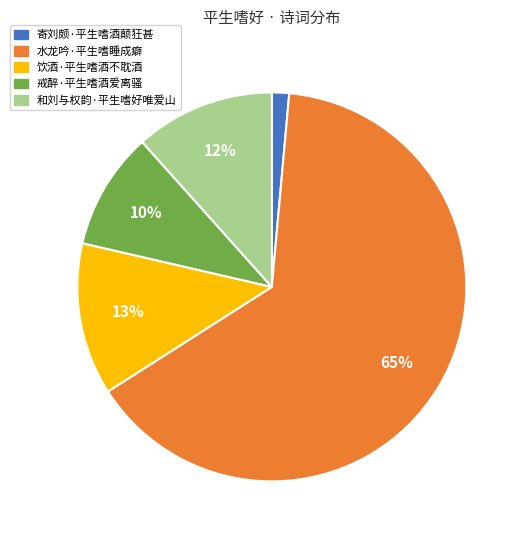

What is the ratio of the value at 寄刘颇·平生嗜酒颠狂甚 to the value at 和刘与权韵·平生嗜好唯爱山?

0.1